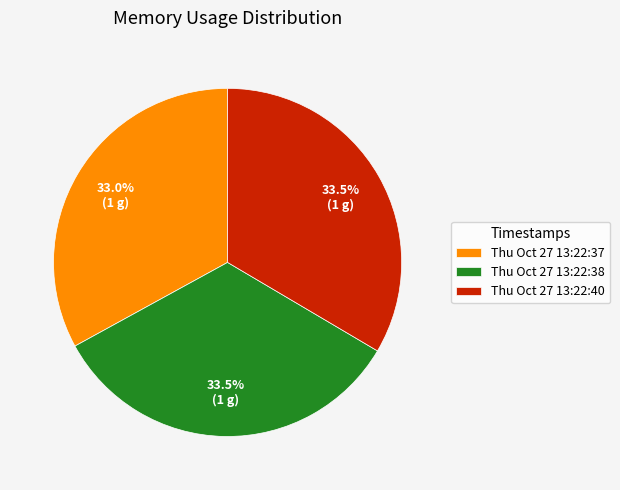

How many slices are in this pie chart?

3